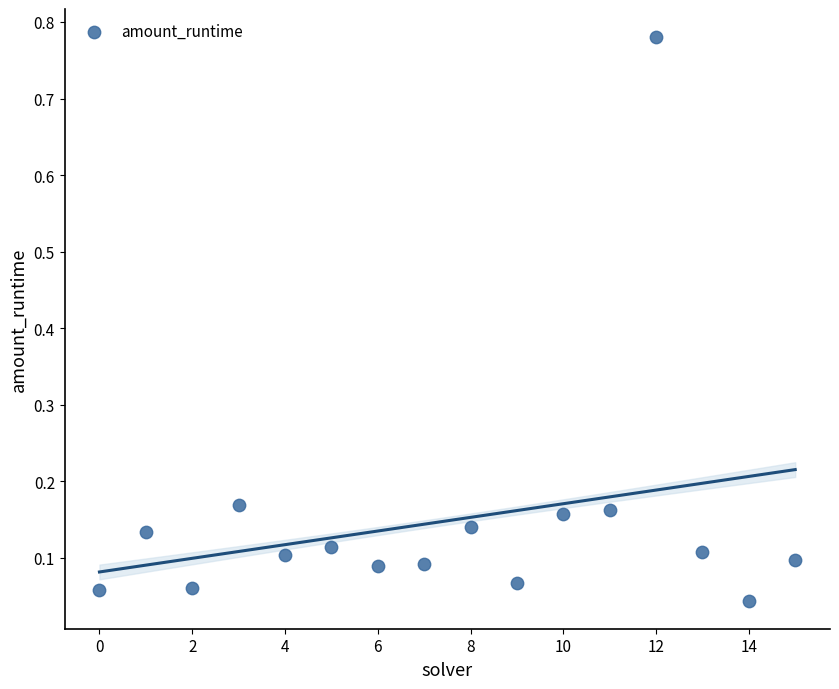

What is the range of Y values (max minus min)?

0.7